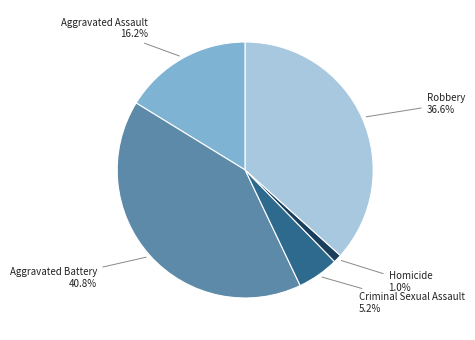

What is the total percentage of Criminal Sexual Assault and Robbery?

41.9%